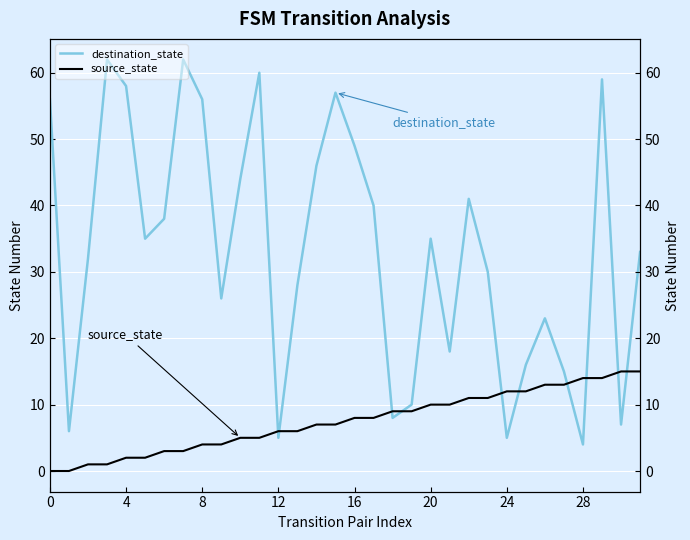

Which series has the largest total across all categories?

destination_state